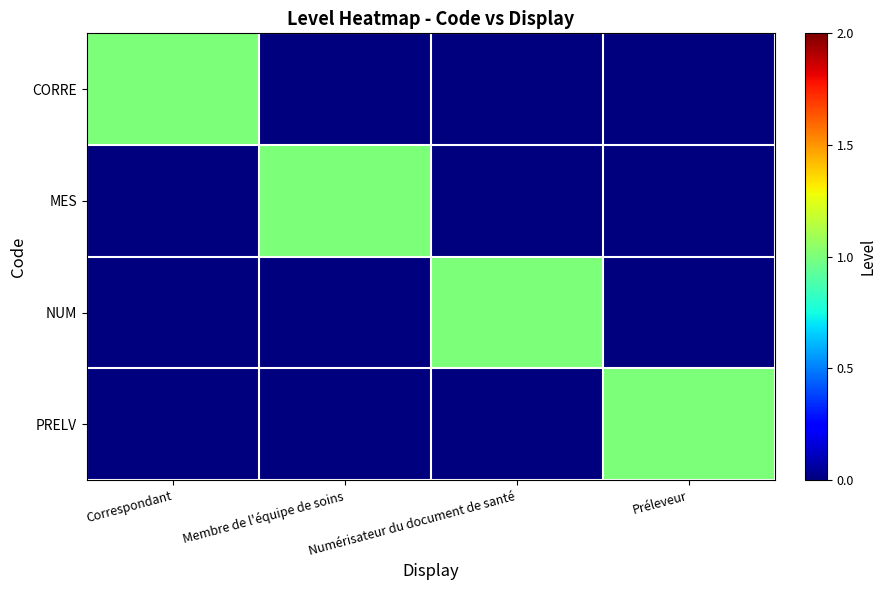

At how many categories does at least one series exceed 0?

4